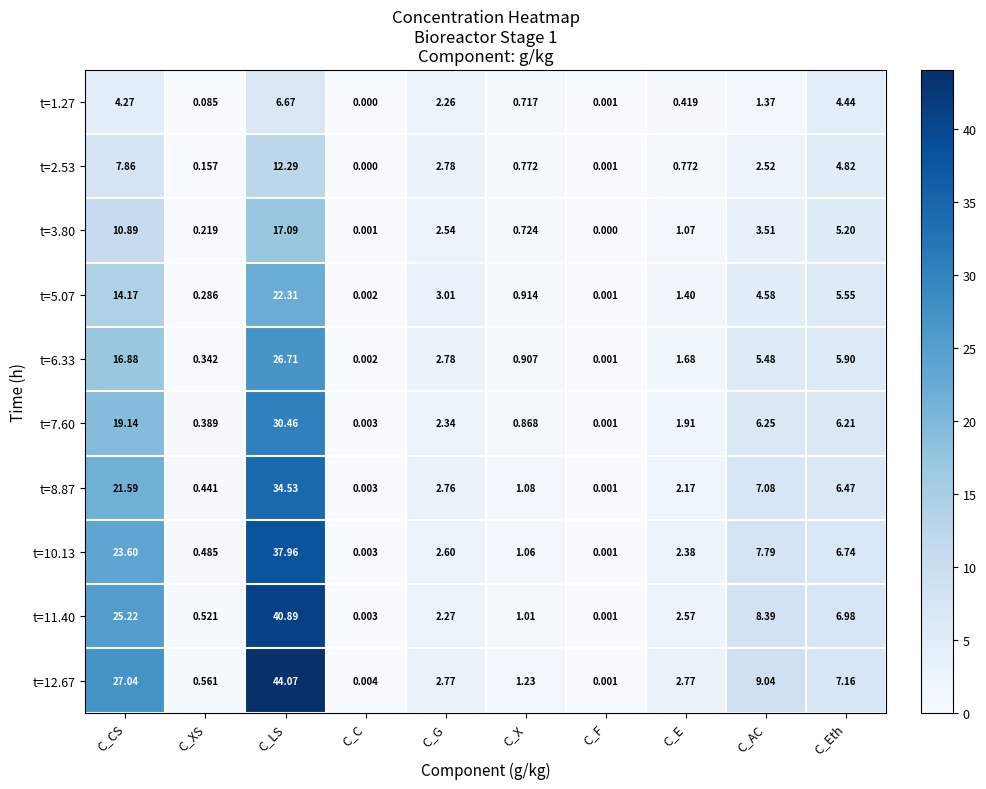

Where does the t=3.80 series first go above 2?

C_CS